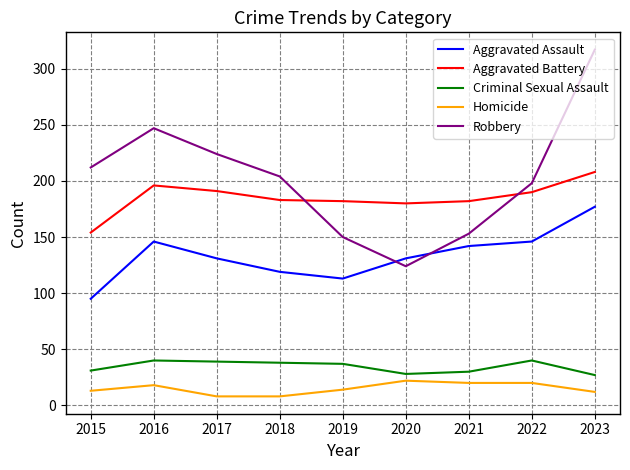

How many times do Aggravated Battery and Robbery cross each other?

2